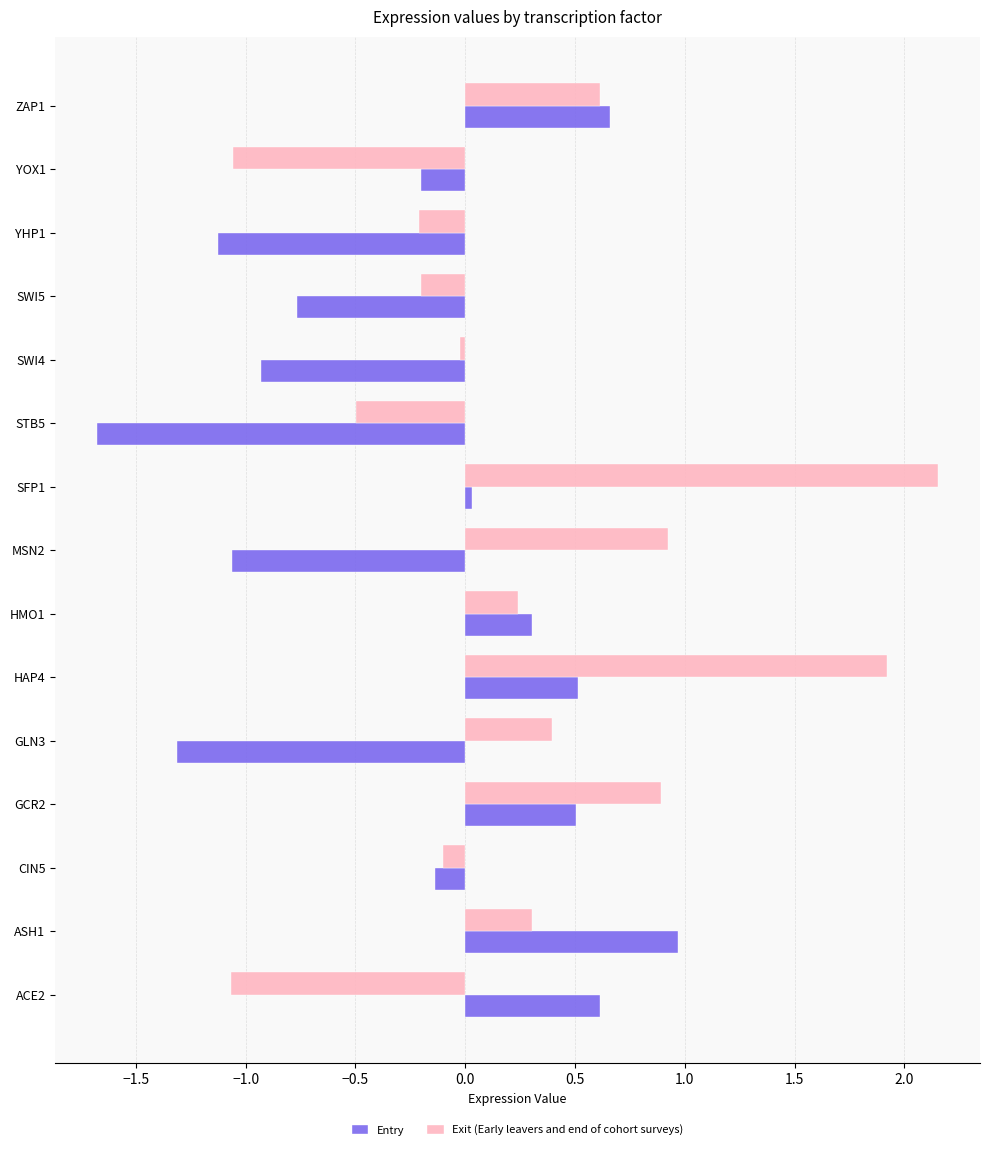

Which category has the highest value across all series?

SFP1